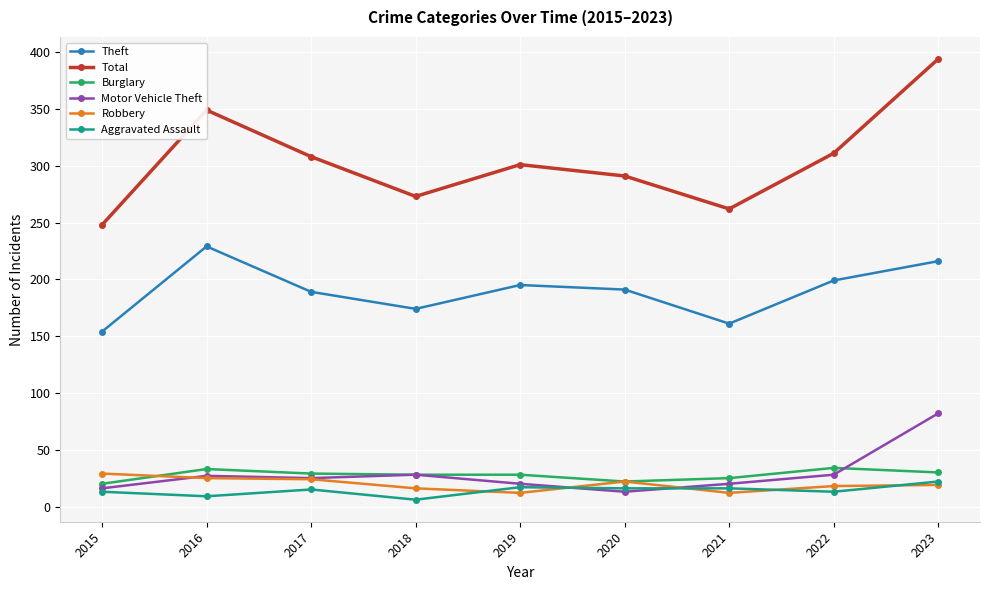

The value of Robbery at 2021 is 12. True or false?

True